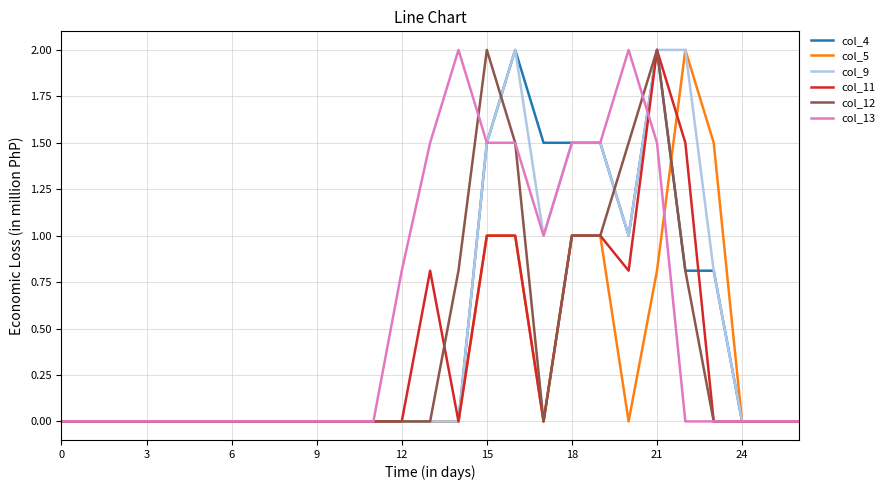

What is the greatest value displayed?

2.0